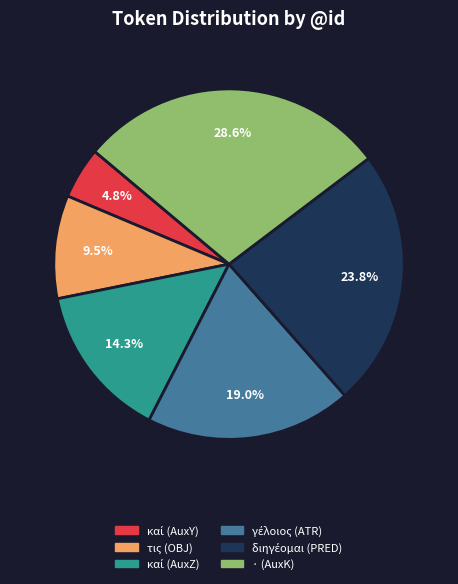

To the nearest percent, what is the difference between the largest and smallest slice percentages?

24%